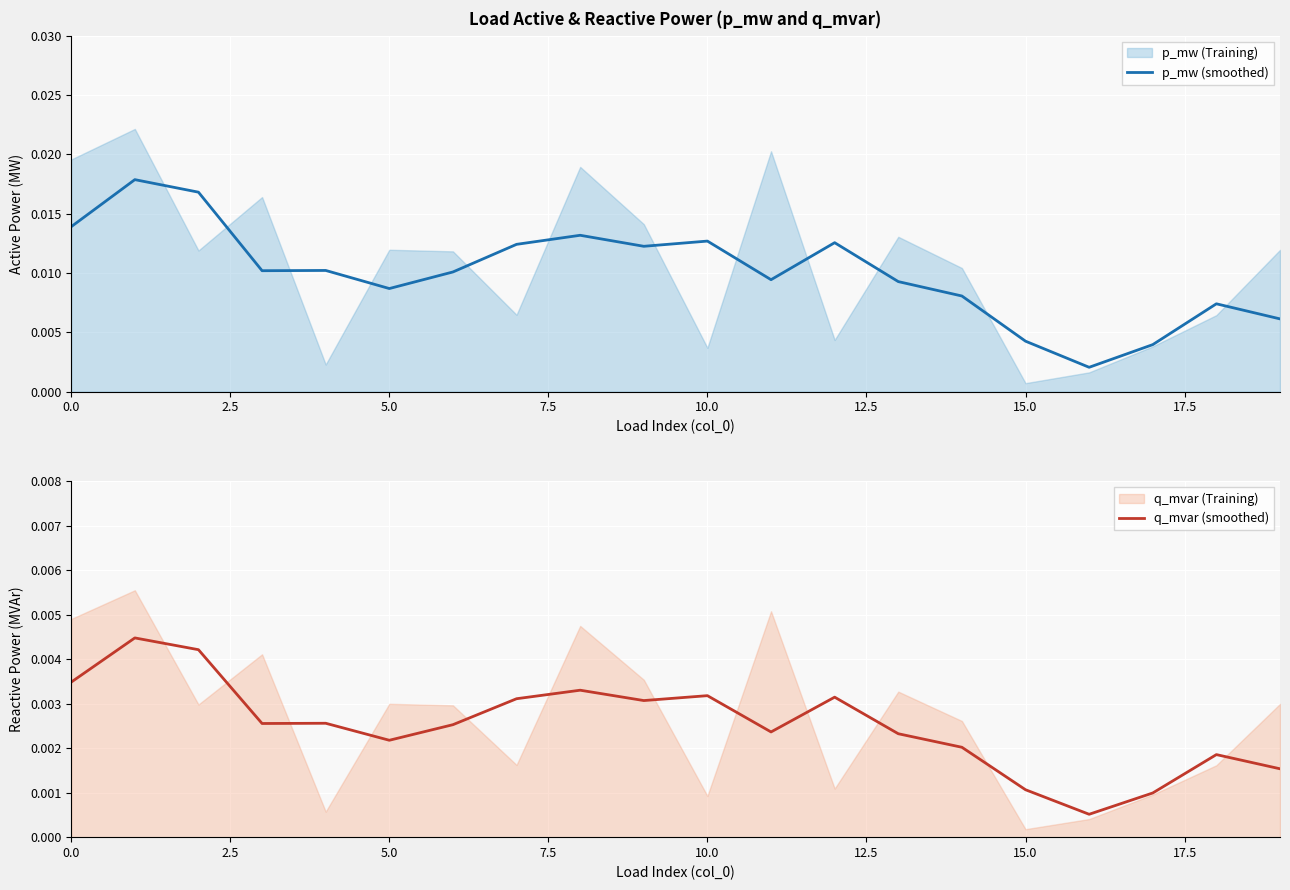

True or false: p_mw (smoothed) and q_mvar (smoothed) intersect in this chart.

False